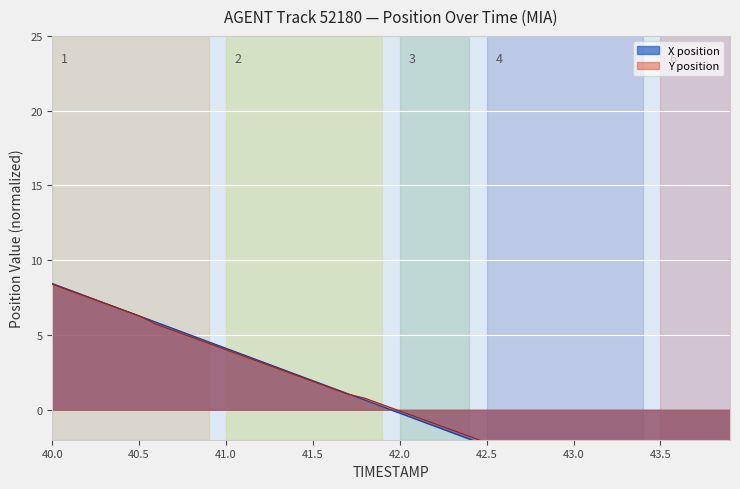

Reading left to right, extract all data points from this chart.

X: 8.4	8.0	7.6	7.1	6.7	6.3	5.8	5.4	5.0	4.5	4.1	3.7	3.2	2.8	2.4	1.9	1.5	1.1	0.6	0.2	-0.2	-0.6	-1.1	-1.5	-1.9	-2.4	-2.8	-3.2	-3.7	-4.1	-4.5	-5.0	-5.4	-5.8	-6.3	-6.7	-7.1	-7.6	-8.0	-8.4
Y: 8.4	8.0	7.5	7.1	6.7	6.3	5.7	5.3	4.9	4.4	4.0	3.6	3.2	2.7	2.3	1.9	1.5	1.1	0.8	0.3	-0.1	-0.5	-0.9	-1.3	-1.8	-2.2	-2.6	-3.0	-3.5	-3.9	-4.3	-4.9	-5.3	-5.7	-6.3	-6.9	-7.3	-7.8	-8.4	-9.0